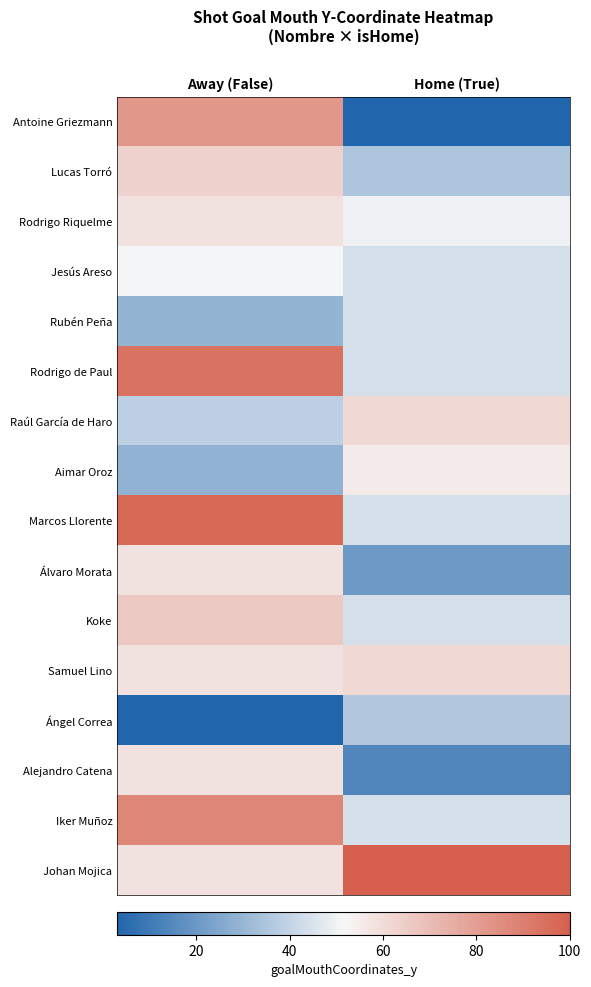

Reading left to right, what are all the values shown in this chart?

Antoine Griezmann: Away (False)=82.0	Home (True)=3.1
Lucas Torró: Away (False)=62.9	Home (True)=35.1
Rodrigo Riquelme: Away (False)=58.2	Home (True)=49.7
Jesús Areso: Away (False)=50.9	Home (True)=43.7
Rubén Peña: Away (False)=29.2	Home (True)=43.7
Rodrigo de Paul: Away (False)=93.8	Home (True)=43.7
Raúl García de Haro: Away (False)=38.6	Home (True)=61.1
Aimar Oroz: Away (False)=28.7	Home (True)=55.6
Marcos Llorente: Away (False)=96.9	Home (True)=43.7
Álvaro Morata: Away (False)=58.2	Home (True)=20.2
Koke: Away (False)=66.5	Home (True)=43.7
Samuel Lino: Away (False)=58.2	Home (True)=61.4
Ángel Correa: Away (False)=3.3	Home (True)=36.4
Alejandro Catena: Away (False)=58.2	Home (True)=14.4
Iker Muñoz: Away (False)=87.4	Home (True)=43.7
Johan Mojica: Away (False)=58.2	Home (True)=100.0